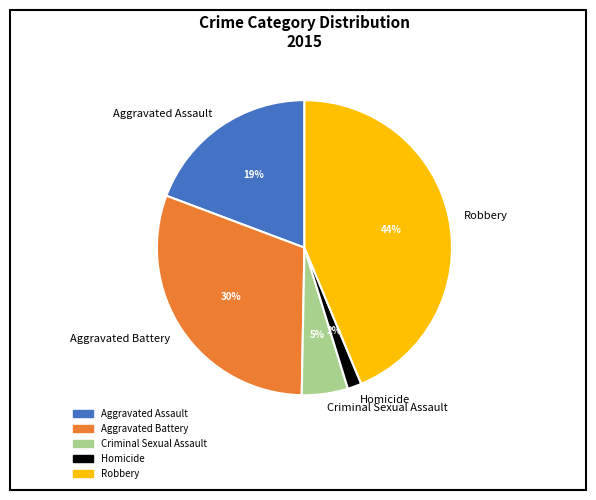

What is the ratio of the value at Aggravated Battery to the value at Criminal Sexual Assault?

6.0